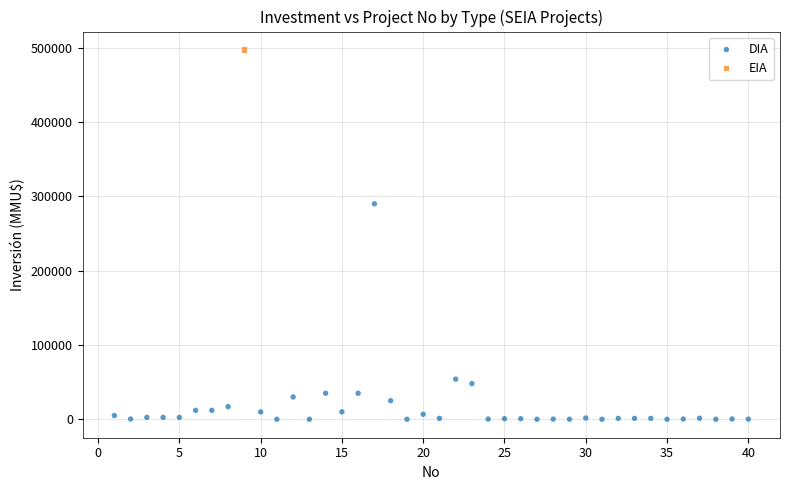

What are all the series names shown in the legend?

DIA, EIA